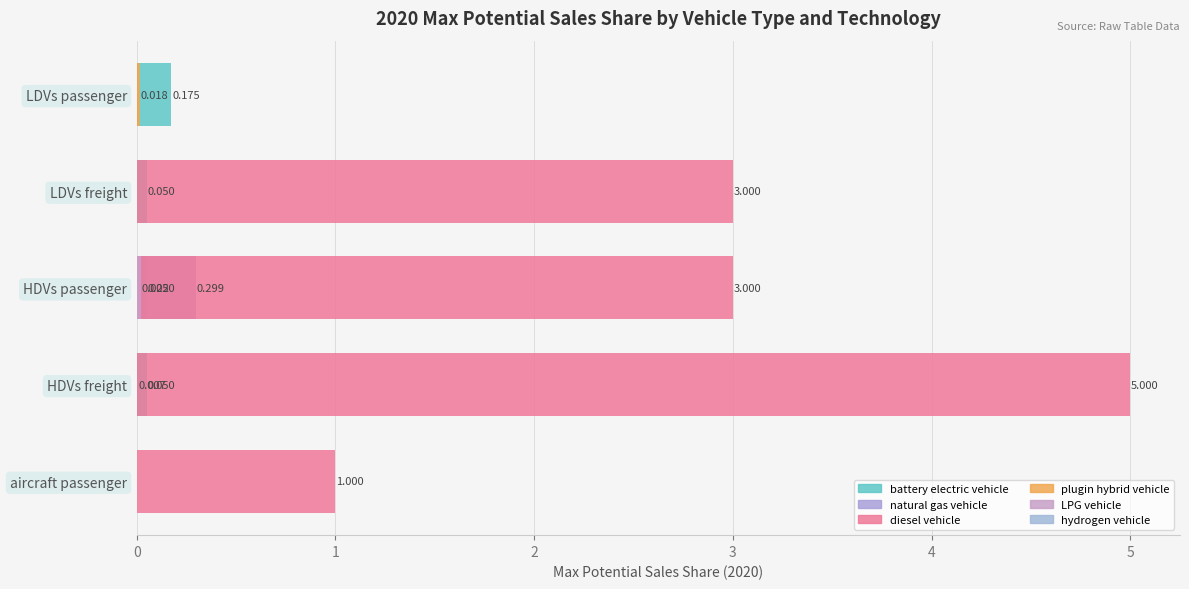

What is the average value of the diesel vehicle series?

2.4